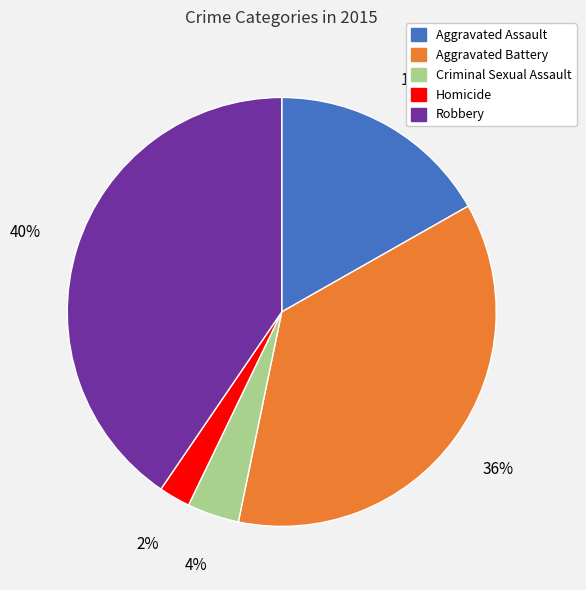

To the nearest percent, what is the difference between the largest and smallest slice percentages?

38%